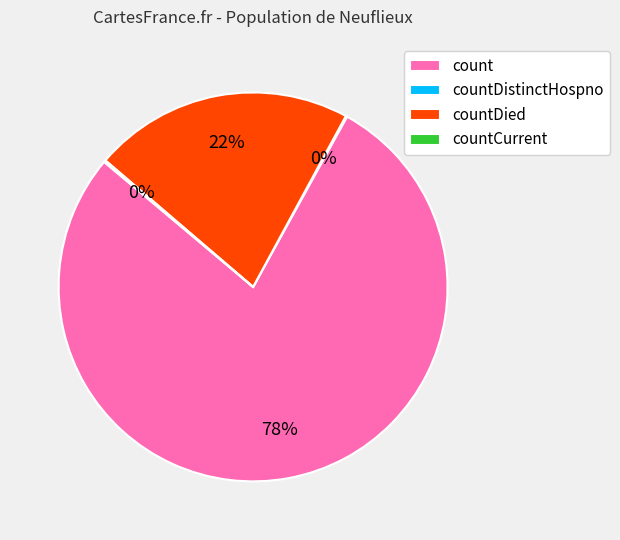

What is the majority slice?

count